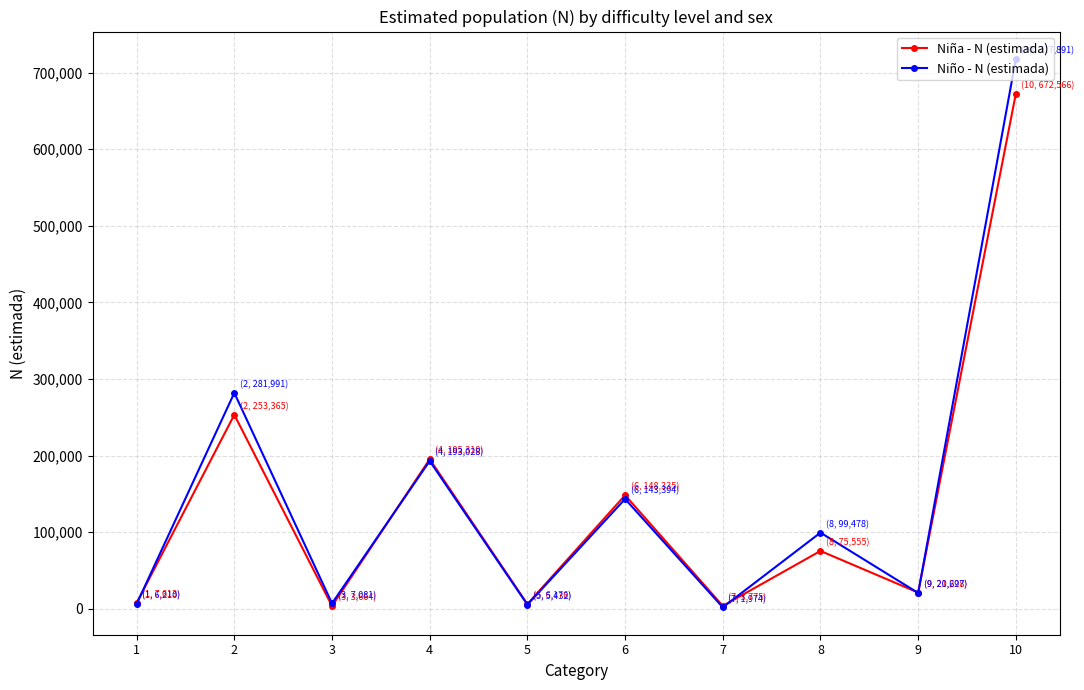

Where is the first local maximum for Niña - N (estimada)?

2